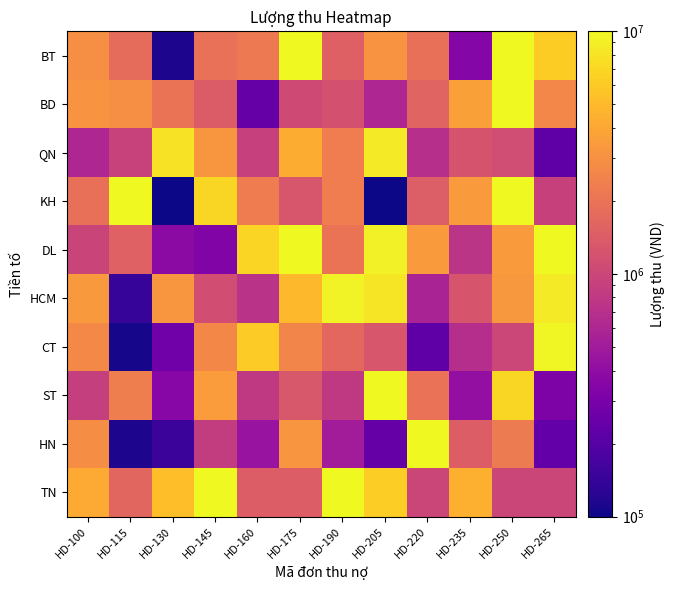

Reading left to right, transcribe all the data shown in this chart.

TN: HD-100=4213183.0	HD-115=1625394.8	HD-130=5283982.0	HD-145=19642428.9	HD-160=1407643.6	HD-175=1407678.3	HD-190=21369537.0	HD-205=6323667.1	HD-220=988996.6	HD-235=4513113.4	HD-250=998022.6	HD-265=994567.4
HN: HD-100=2875109.0	HD-115=113406.9	HD-130=150434.2	HD-145=860463.5	HD-160=437753.4	HD-175=3204378.6	HD-190=512277.4	HD-205=240434.3	HD-220=18022488.4	HD-235=1425443.1	HD-250=2213200.1	HD-265=235987.8
ST: HD-100=883886.2	HD-115=2362052.8	HD-130=355815.4	HD-145=3513786.4	HD-160=812360.7	HD-175=1291244.6	HD-190=811060.4	HD-205=32187058.4	HD-220=1959915.5	HD-235=409254.0	HD-250=6868629.2	HD-265=320421.4
CT: HD-100=2735851.1	HD-115=105783.8	HD-130=272768.5	HD-145=2687036.8	HD-160=6054774.0	HD-175=2586225.8	HD-190=1681480.7	HD-205=1273146.8	HD-220=217700.3	HD-235=679349.8	HD-250=1002191.4	HD-265=9765253.5
HCM: HD-100=3348708.1	HD-115=142073.2	HD-130=3252009.6	HD-145=1122461.2	HD-160=724527.3	HD-175=5006122.3	HD-190=9390011.0	HD-205=8085459.8	HD-220=567974.3	HD-235=1257755.3	HD-250=3287220.3	HD-265=8640538.2
DL: HD-100=974711.1	HD-115=1513854.0	HD-130=380467.2	HD-145=332484.3	HD-160=6766174.9	HD-175=15294713.2	HD-190=2000000.0	HD-205=9011004.3	HD-220=3440446.4	HD-235=759927.3	HD-250=3439205.9	HD-265=20089595.2
KH: HD-100=1895358.7	HD-115=20907598.6	HD-130=39302.4	HD-145=6862013.7	HD-160=2278956.8	HD-175=1277156.5	HD-190=2295127.4	HD-205=101448.3	HD-220=1438555.3	HD-235=3417181.3	HD-250=18356582.8	HD-265=919193.9
QN: HD-100=594762.4	HD-115=942246.5	HD-130=7895163.5	HD-145=3274855.8	HD-160=903487.4	HD-175=4319105.5	HD-190=2313504.6	HD-205=8551568.1	HD-220=697723.4	HD-235=1223424.6	HD-250=1110693.9	HD-265=222656.5
BD: HD-100=3118423.5	HD-115=2958641.1	HD-130=2015399.4	HD-145=1406728.1	HD-160=239330.7	HD-175=1064153.0	HD-190=1196110.9	HD-205=600334.2	HD-220=1570224.5	HD-235=3666448.4	HD-250=33866490.1	HD-265=2598706.7
BT: HD-100=2943127.4	HD-115=1788680.7	HD-130=112476.6	HD-145=1922019.3	HD-160=2189104.4	HD-175=80480132.2	HD-190=1498711.5	HD-205=3143913.0	HD-220=1898529.3	HD-235=346500.9	HD-250=11104843.9	HD-265=6178322.1